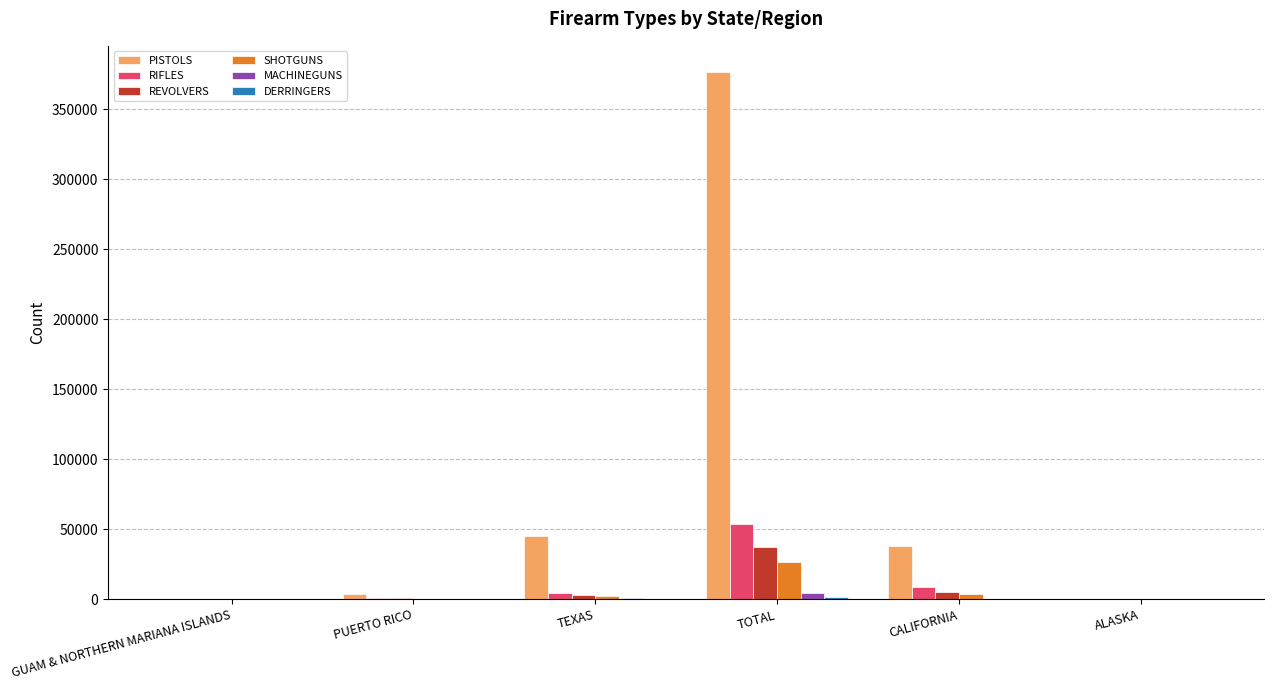

How many groups of bars are there?

6